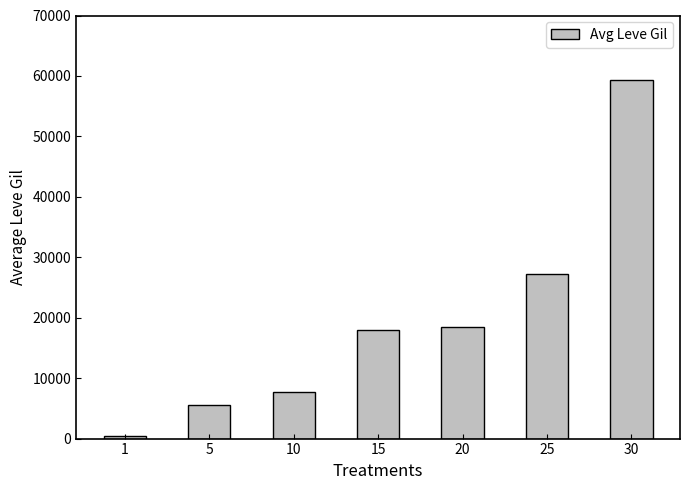

What is the maximum value shown in the chart?

59381